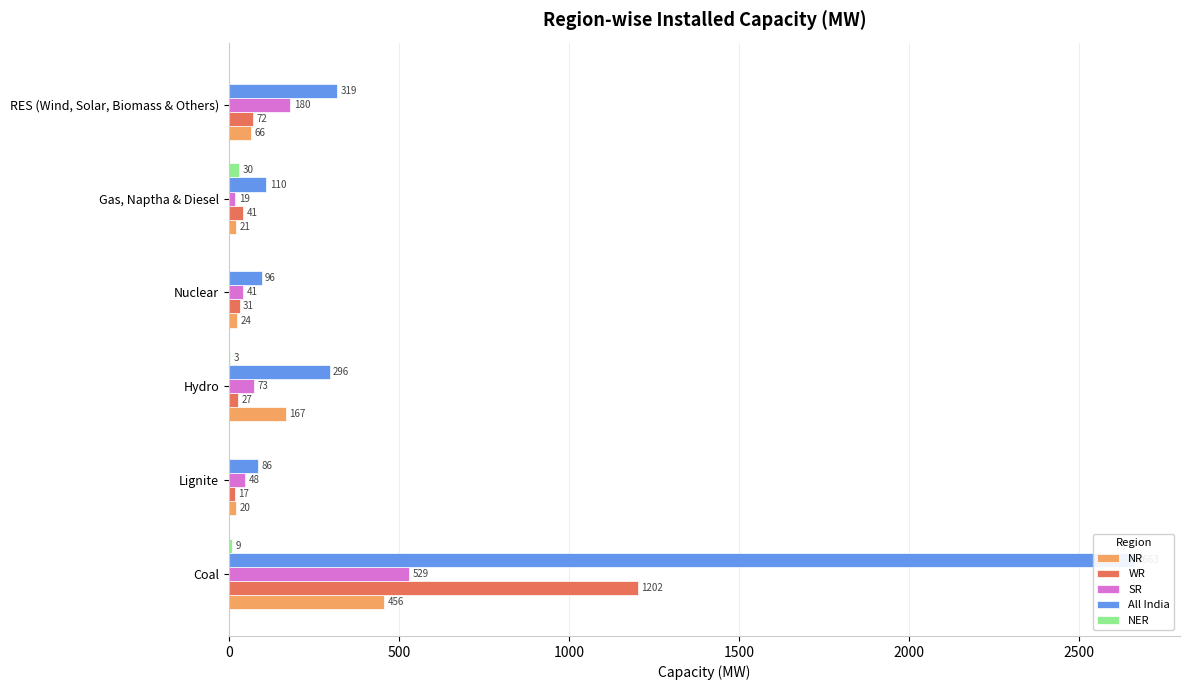

Which series has the largest range (max minus min)?

All India